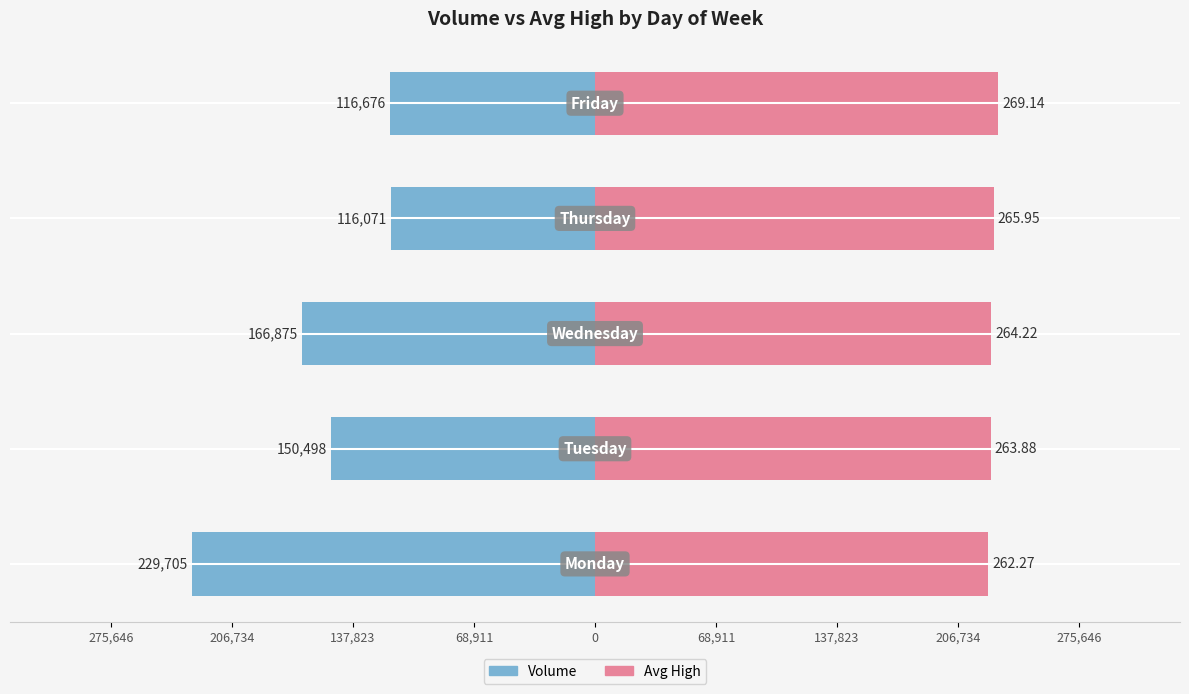

What position from the left is 275,646?

1